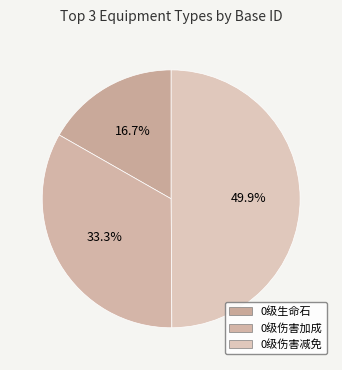

Combined, do 0级伤害加成 and 0级伤害减免 account for over 50%?

Yes